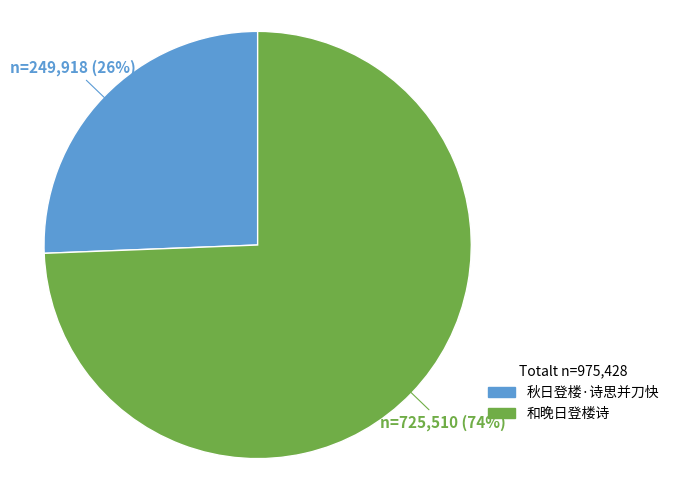

To the nearest percent, what is the combined percentage of 秋日登楼·诗思并刀快 and 和晚日登楼诗?

100%